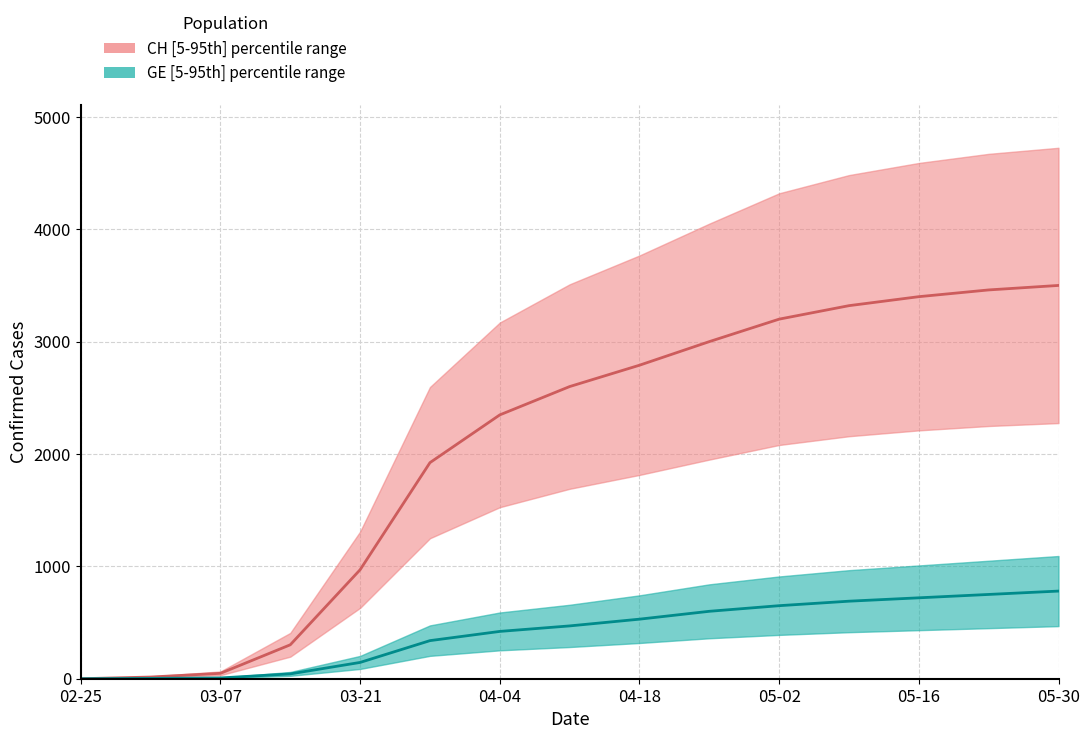

Which has a higher value, 04-04 or 05-16?

05-16